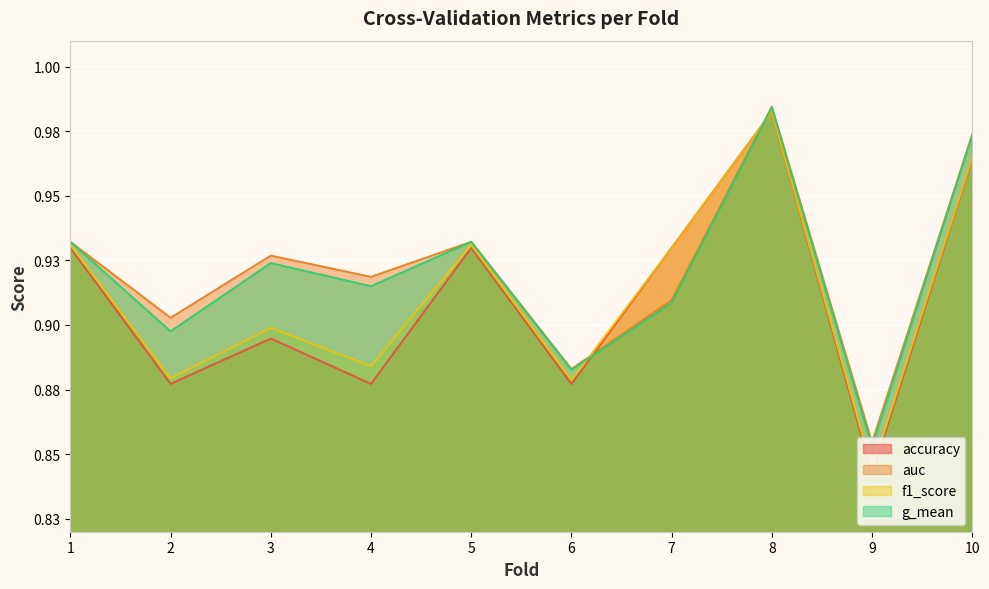

What are all the series names shown in the legend?

accuracy, auc, f1_score, g_mean